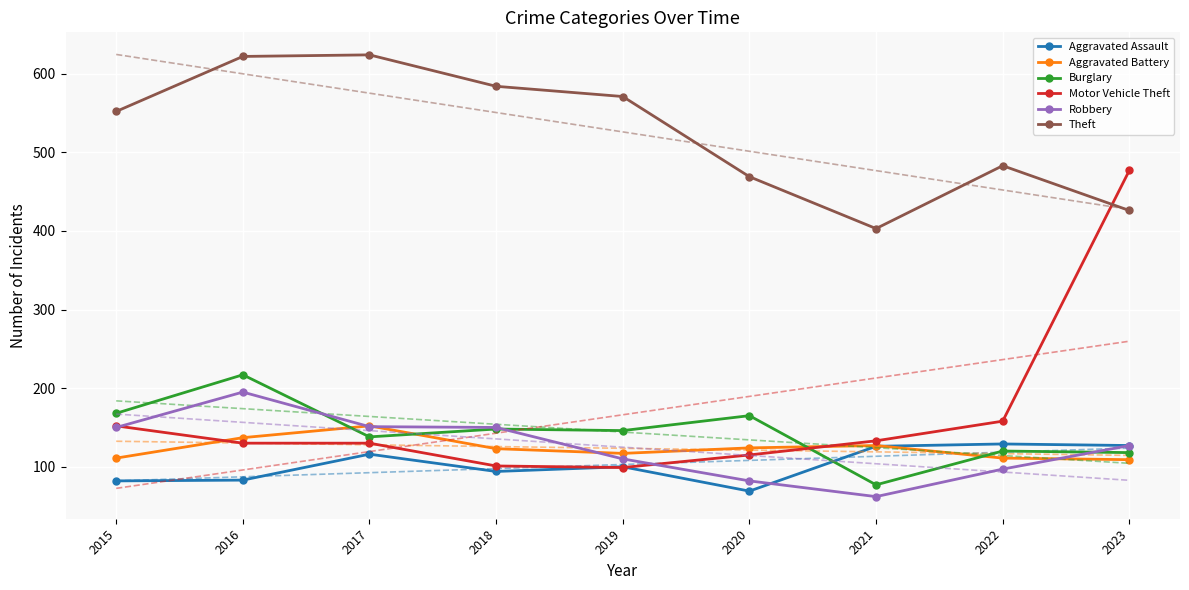

Reading right to left, what are all the values shown in this chart?

Aggravated Assault: 2023=127	2022=129	2021=126	2020=69	2019=100	2018=94	2017=116	2016=83	2015=82
Aggravated Battery: 2023=109	2022=111	2021=127	2020=124	2019=117	2018=123	2017=152	2016=137	2015=111
Burglary: 2023=118	2022=120	2021=77	2020=165	2019=146	2018=148	2017=138	2016=217	2015=168
Motor Vehicle Theft: 2023=477	2022=158	2021=133	2020=115	2019=99	2018=101	2017=130	2016=130	2015=152
Robbery: 2023=127	2022=97	2021=62	2020=82	2019=110	2018=150	2017=151	2016=195	2015=150
Theft: 2023=426	2022=483	2021=403	2020=469	2019=571	2018=584	2017=624	2016=622	2015=552